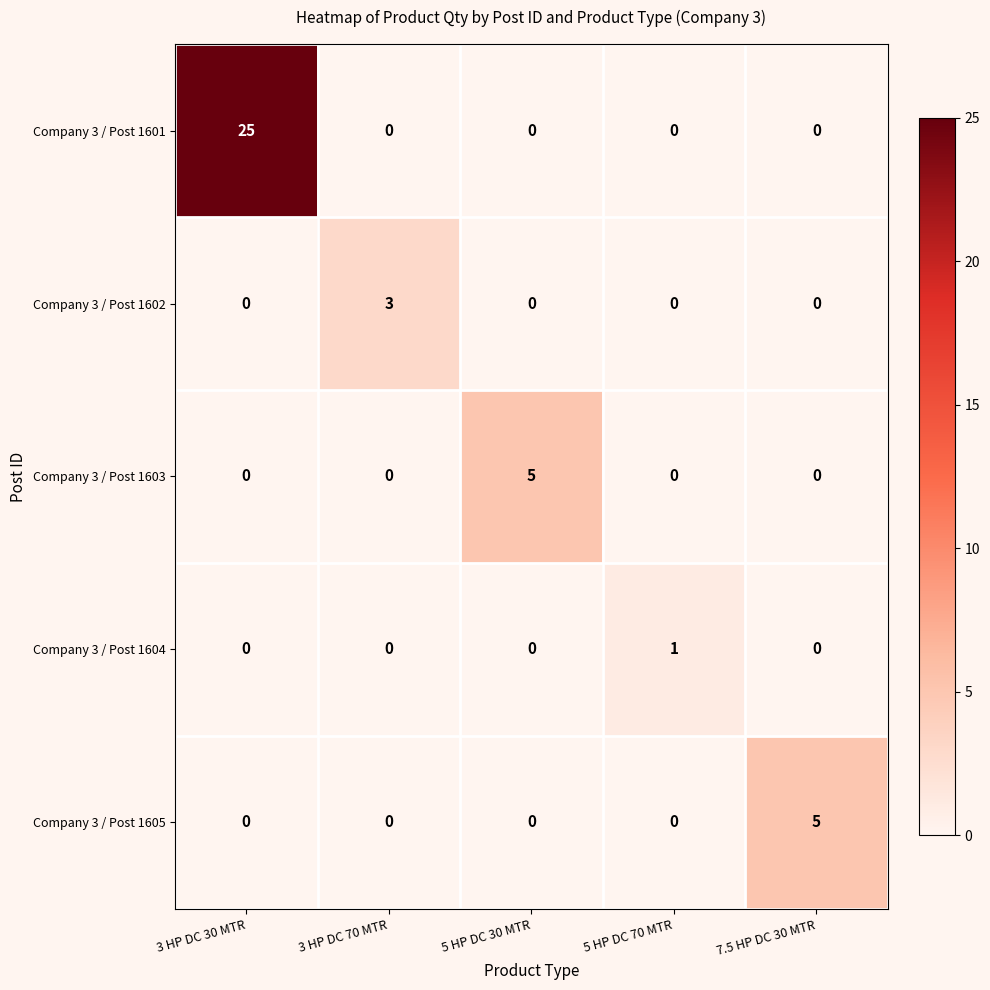

Which category has the highest value across all series?

3 HP DC 30 MTR